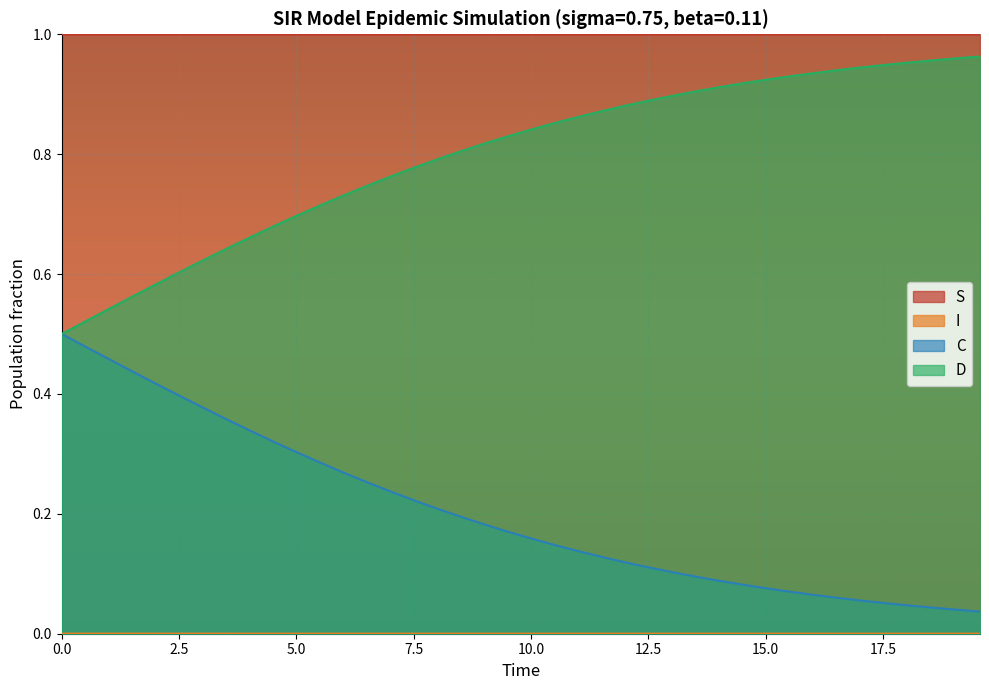

Reading left to right, transcribe all the data shown in this chart.

S: 1.0	1.0	1.0	1.0	1.0	1.0	1.0	1.0	1.0	1.0	1.0	1.0	1.0	1.0	1.0	1.0	1.0	1.0	1.0	1.0	1.0	1.0	1.0	1.0	1.0	1.0	1.0	1.0	1.0	1.0	1.0	1.0	1.0	1.0	1.0	1.0	1.0	1.0	1.0	1.0
I: 0.0	0.0	0.0	0.0	0.0	0.0	0.0	0.0	0.0	0.0	0.0	0.0	0.0	0.0	0.0	0.0	0.0	0.0	0.0	0.0	0.0	0.0	0.0	0.0	0.0	0.0	0.0	0.0	0.0	0.0	0.0	0.0	0.0	0.0	0.0	0.0	0.0	0.0	0.0	0.0
C: 0.5	0.5	0.5	0.4	0.4	0.4	0.4	0.4	0.3	0.3	0.3	0.3	0.3	0.3	0.2	0.2	0.2	0.2	0.2	0.2	0.2	0.1	0.1	0.1	0.1	0.1	0.1	0.1	0.1	0.1	0.1	0.1	0.1	0.1	0.1	0.1	0.0	0.0	0.0	0.0
D: 0.5	0.5	0.5	0.6	0.6	0.6	0.6	0.6	0.7	0.7	0.7	0.7	0.7	0.7	0.8	0.8	0.8	0.8	0.8	0.8	0.8	0.9	0.9	0.9	0.9	0.9	0.9	0.9	0.9	0.9	0.9	0.9	0.9	0.9	0.9	0.9	1.0	1.0	1.0	1.0